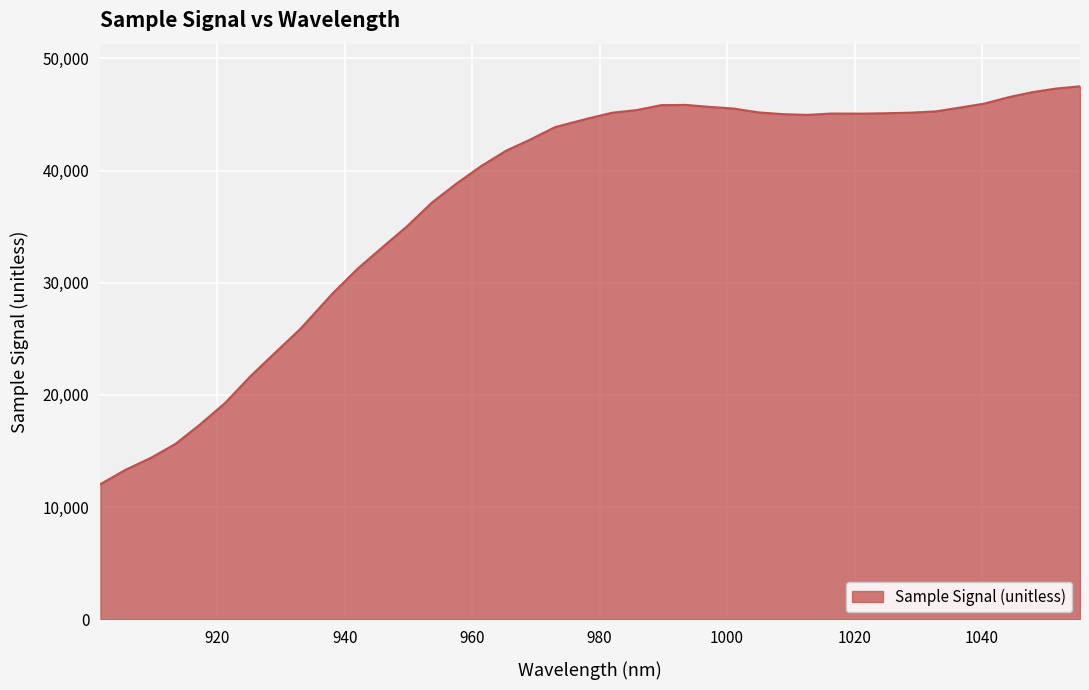

Does the chart display data point markers on the line(s)?

No